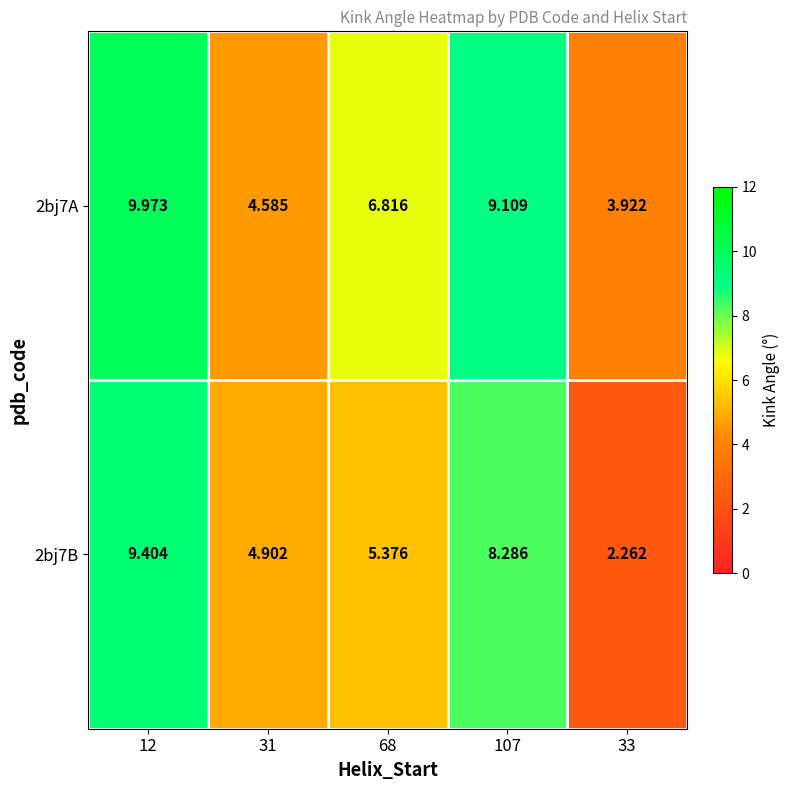

Is the value of 2bj7B at 68 greater than the value of 2bj7A at 68?

No